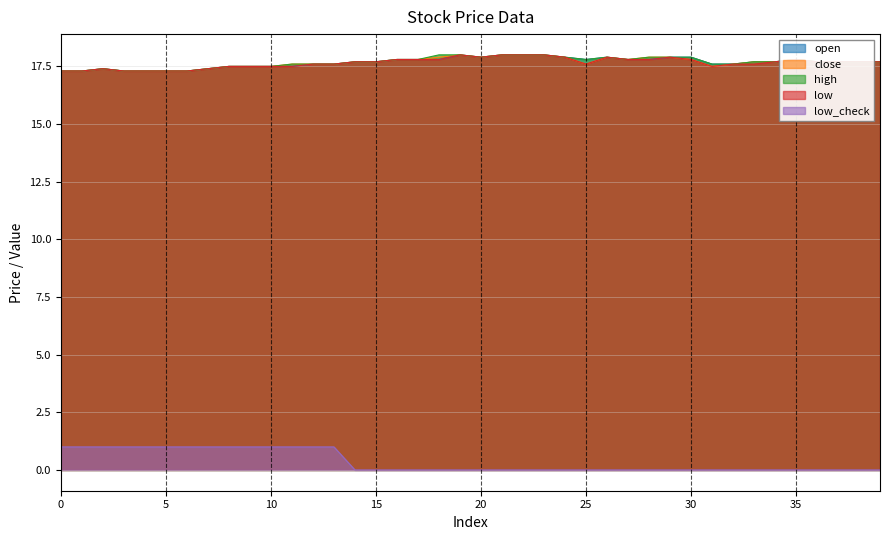

What is the difference between the maximum and minimum values in the high series?

0.7